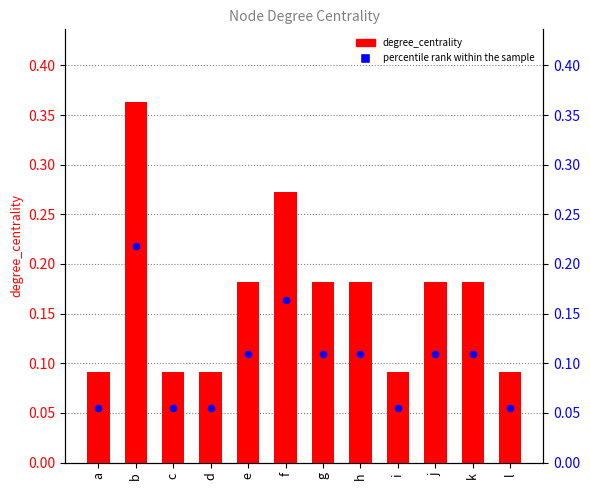

At how many categories does at least one series exceed 0?

12